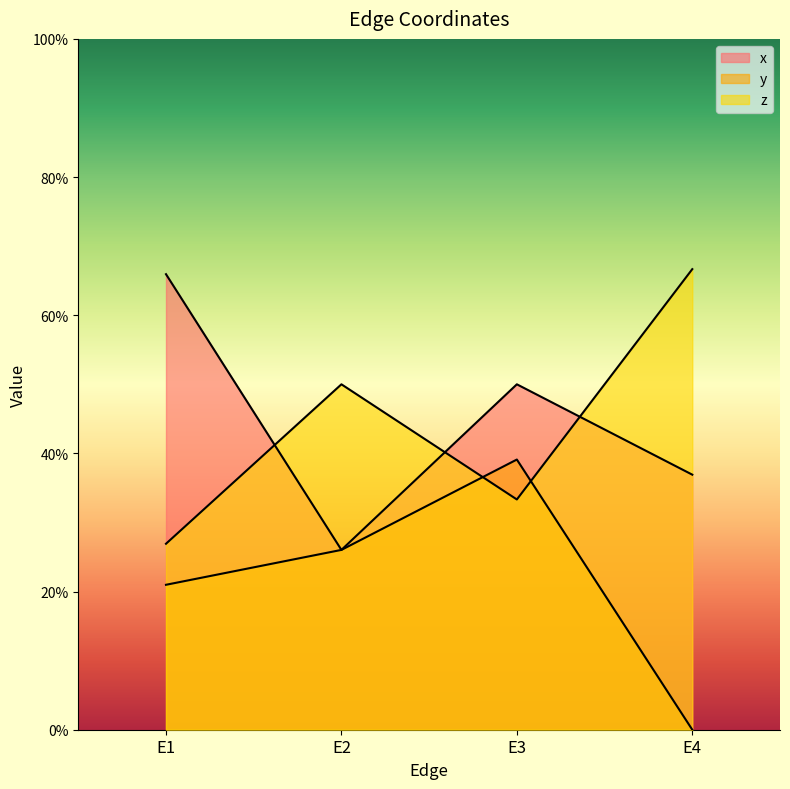

Where is x nearest to the value 0?

E2